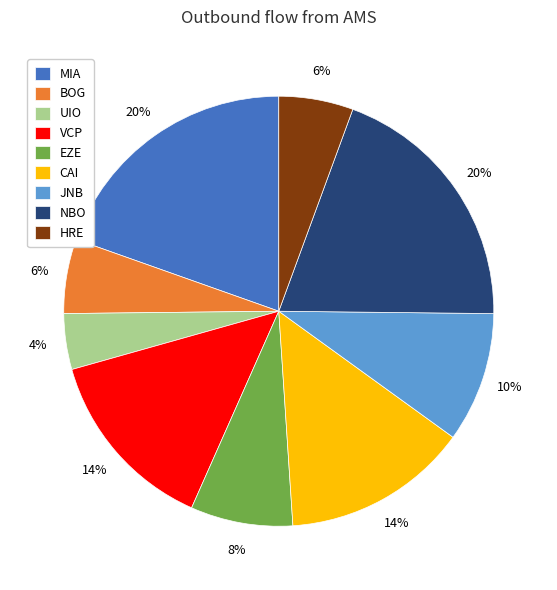

How many slices are in this pie chart?

9